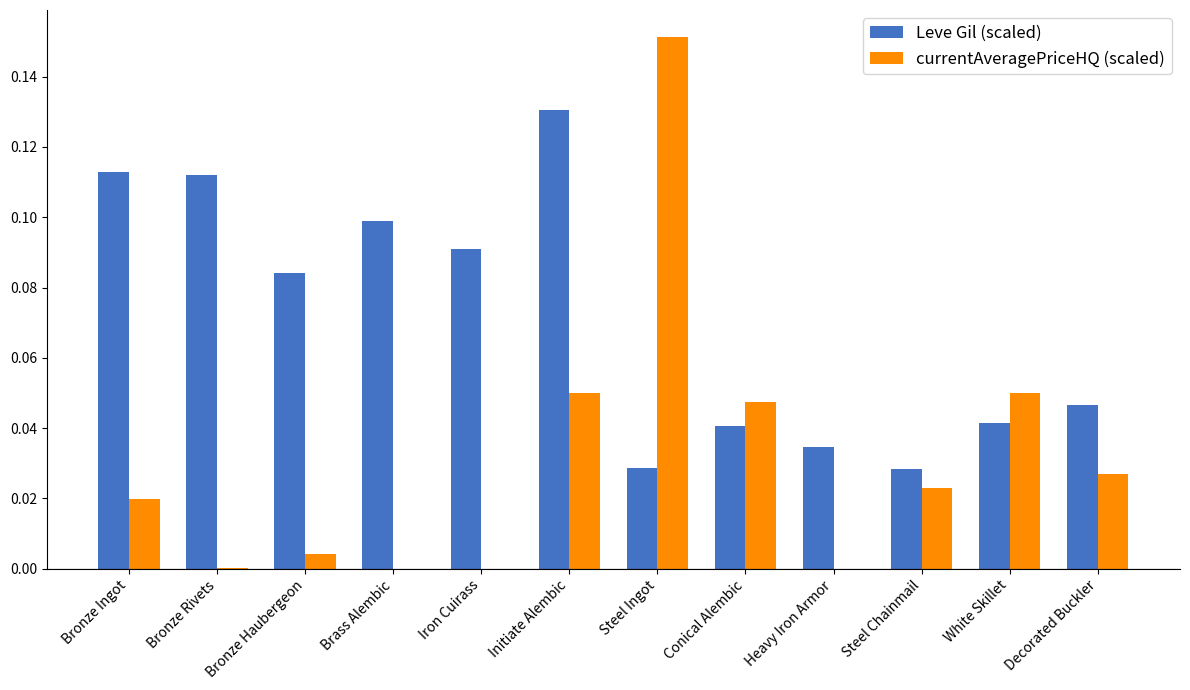

At which category does the chart reach its peak across all series?

Steel Ingot